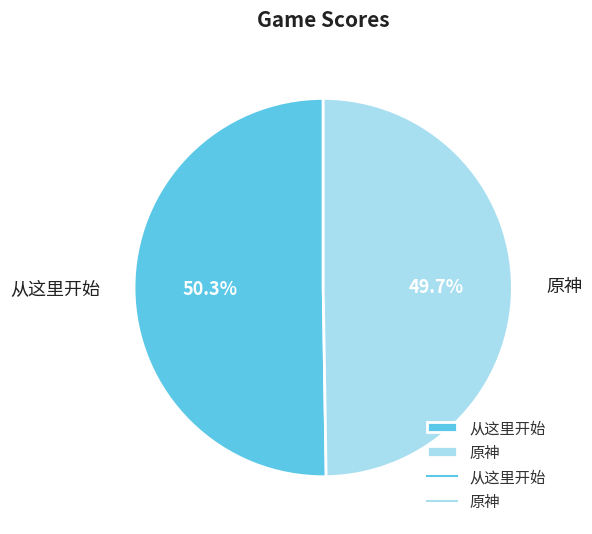

Is the sum of 从这里开始 and 原神 greater than half?

Yes